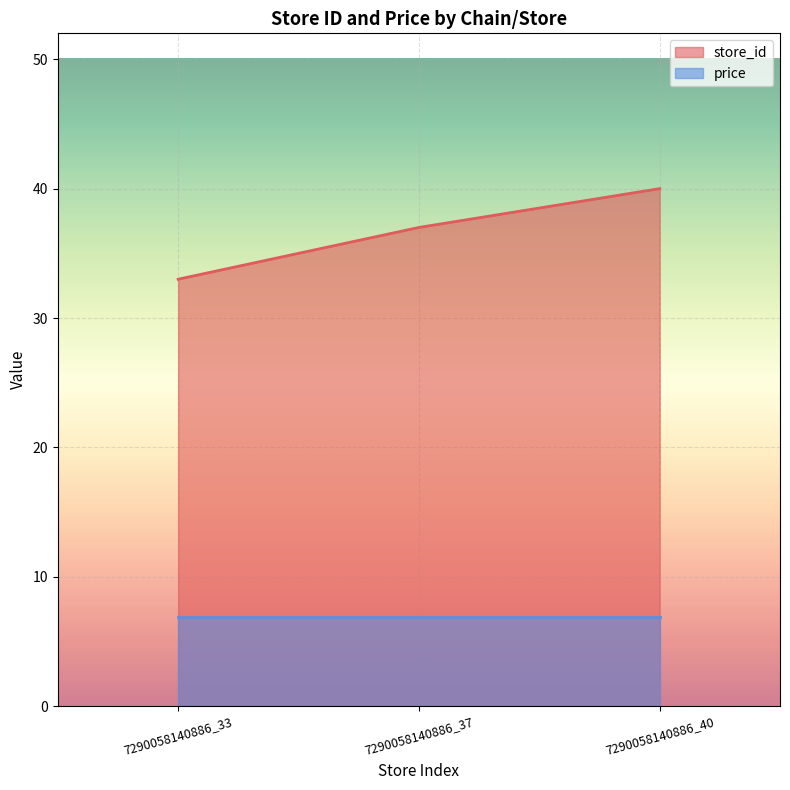

Where does the data first go above 37?

7290058140886_40